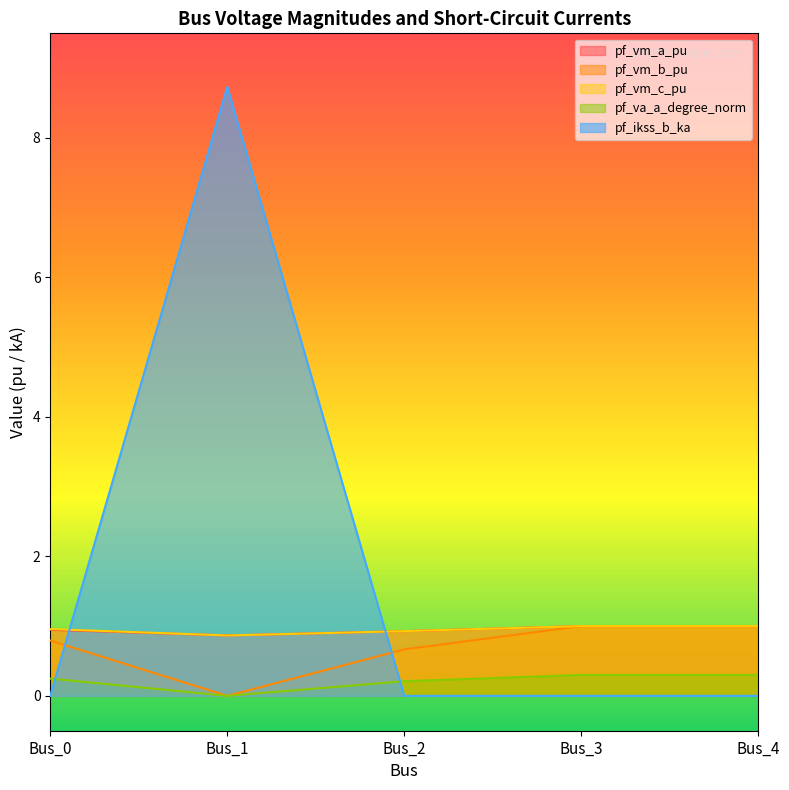

At how many categories does at least one series exceed 2?

1